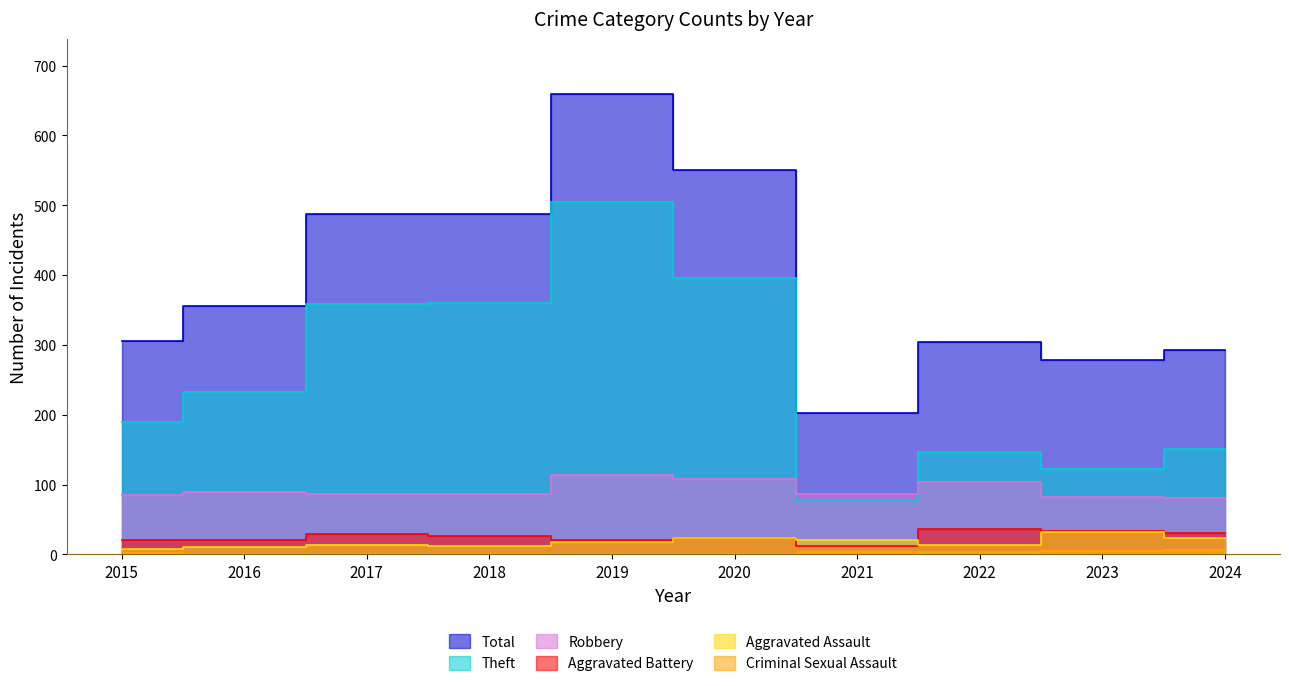

What is the total value across all series at 2017?

975